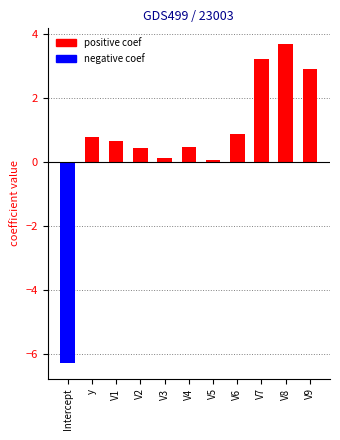

Rank the series by their maximum value, from highest to lowest.

positive coef, negative coef